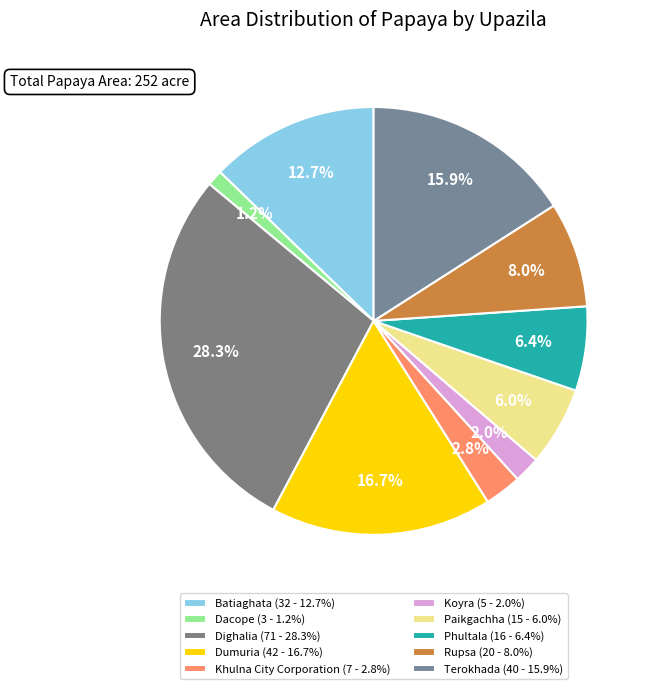

Is Batiaghata the majority of the pie?

No